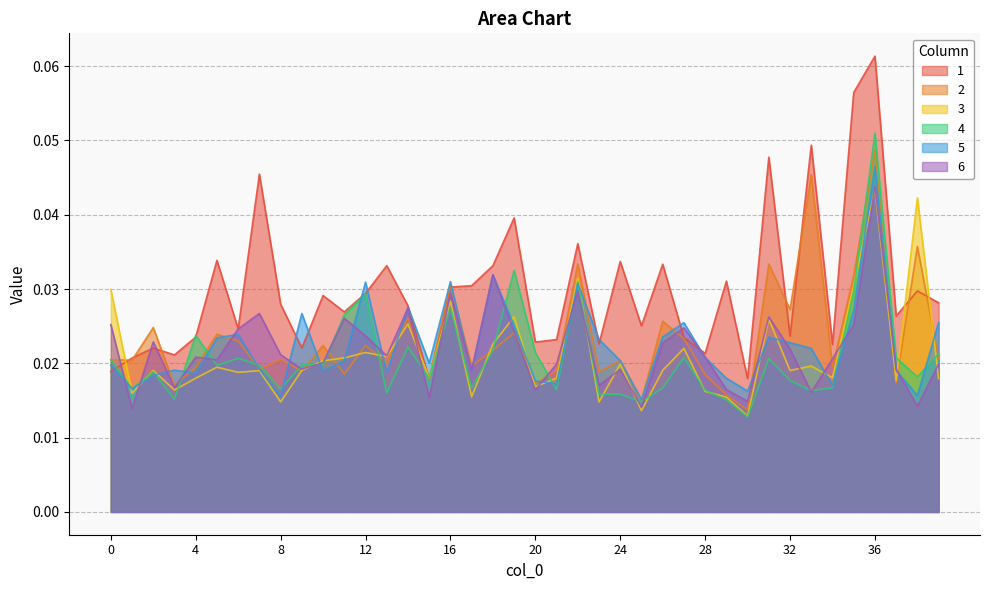

Which series has the widest spread of values?

1